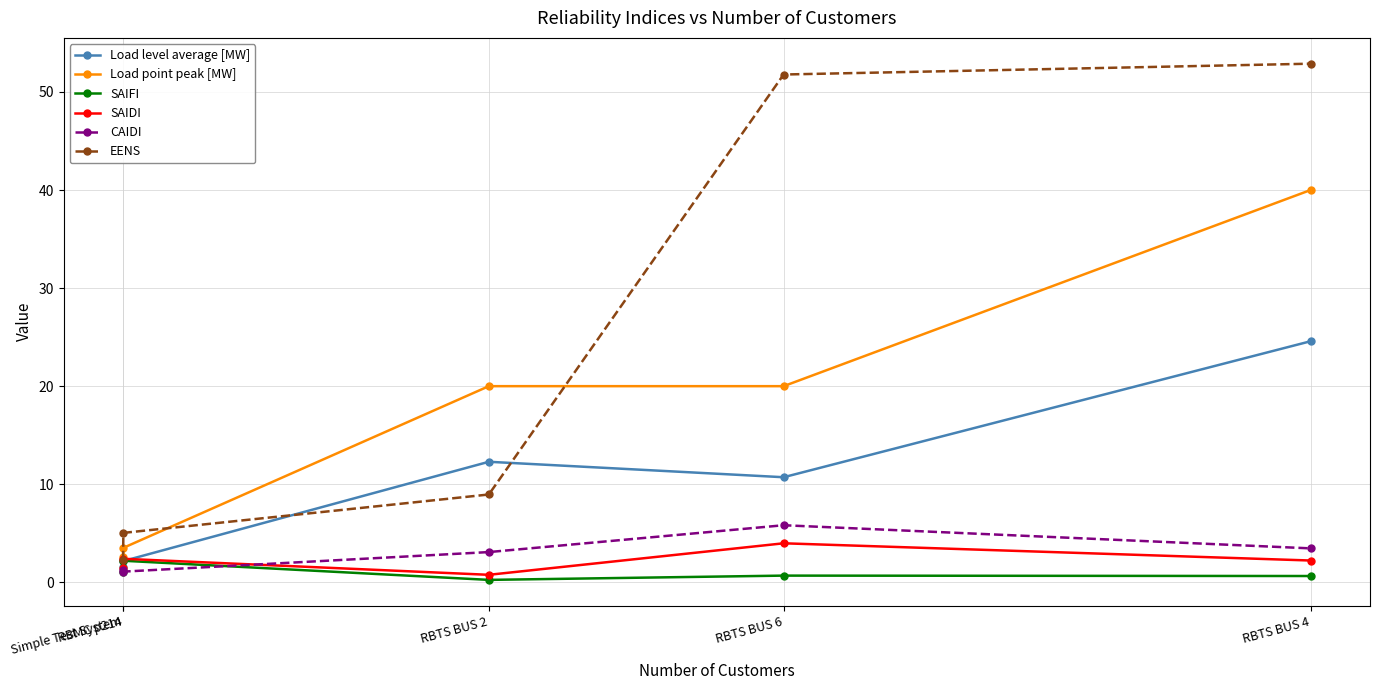

What is the sum of all Load level average [MW] values?

51.4